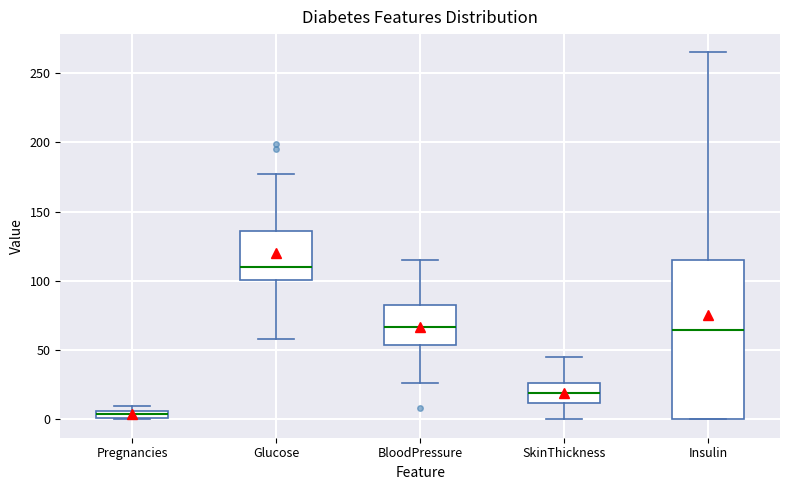

Which box is the tallest, from its lower edge to its upper edge?

Insulin